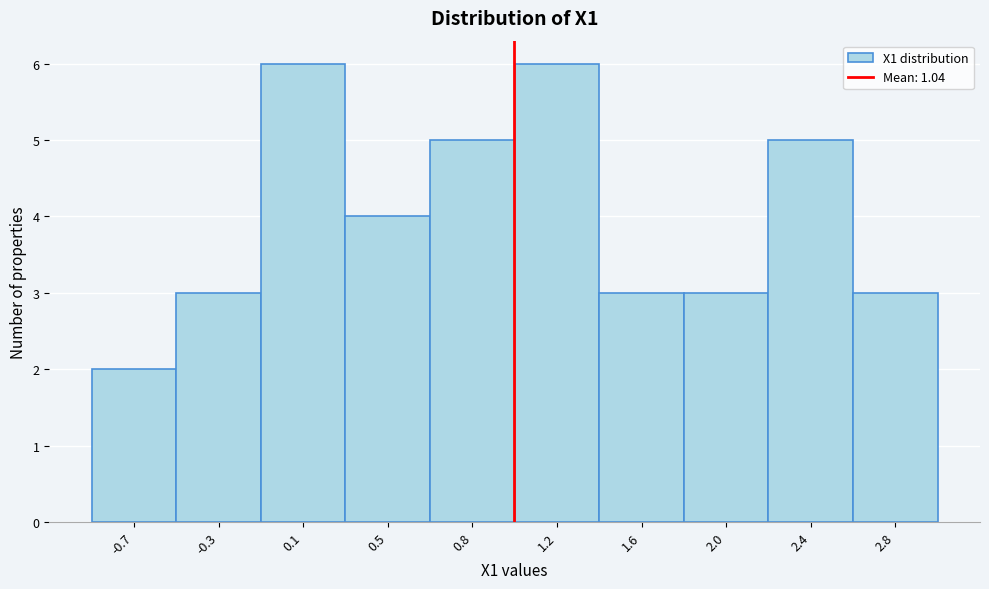

Reading right to left, extract all data points from this chart.

3	5	3	3	6	5	4	6	3	2